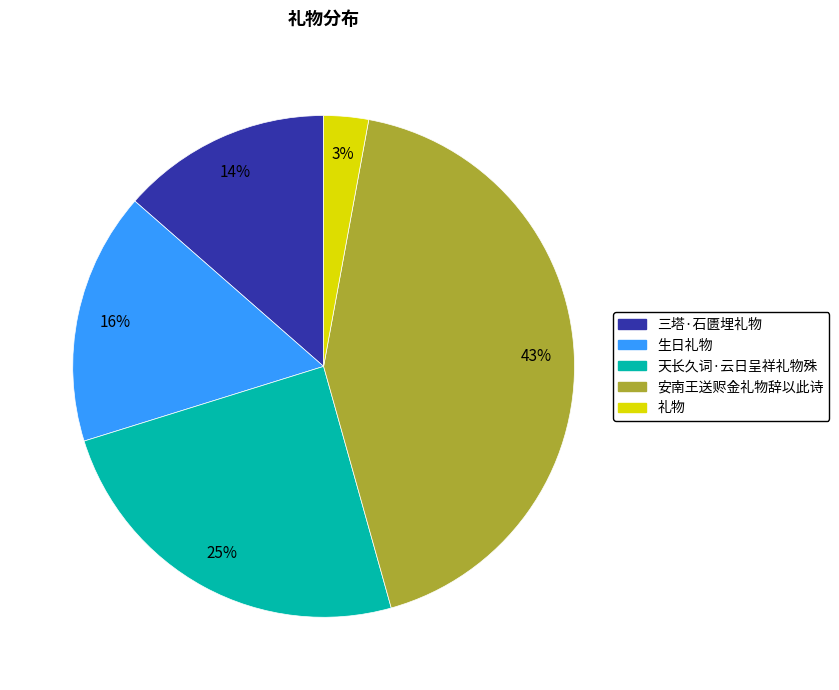

Combined, do 安南王送赆金礼物辞以此诗 and 三塔·石匮埋礼物 account for over 50%?

Yes